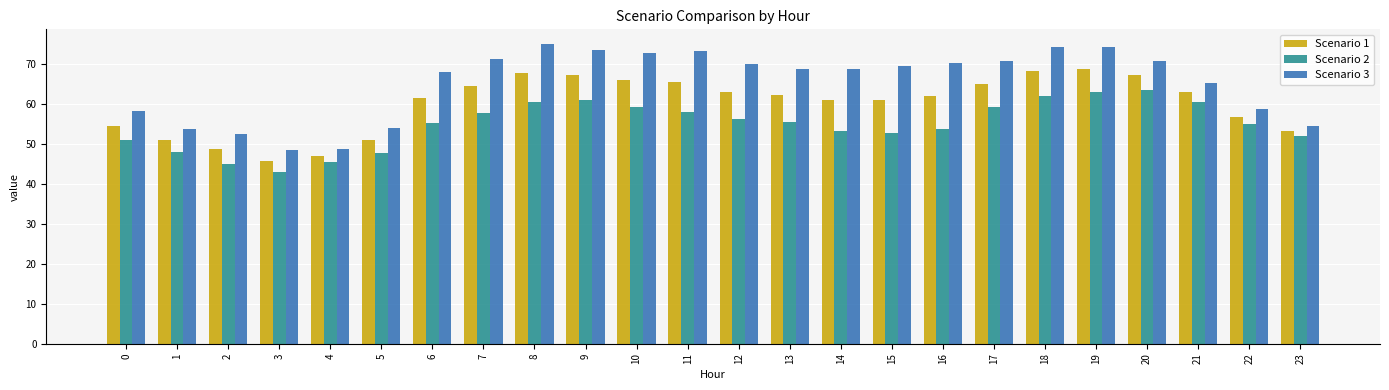

How many data points does each series have?

24